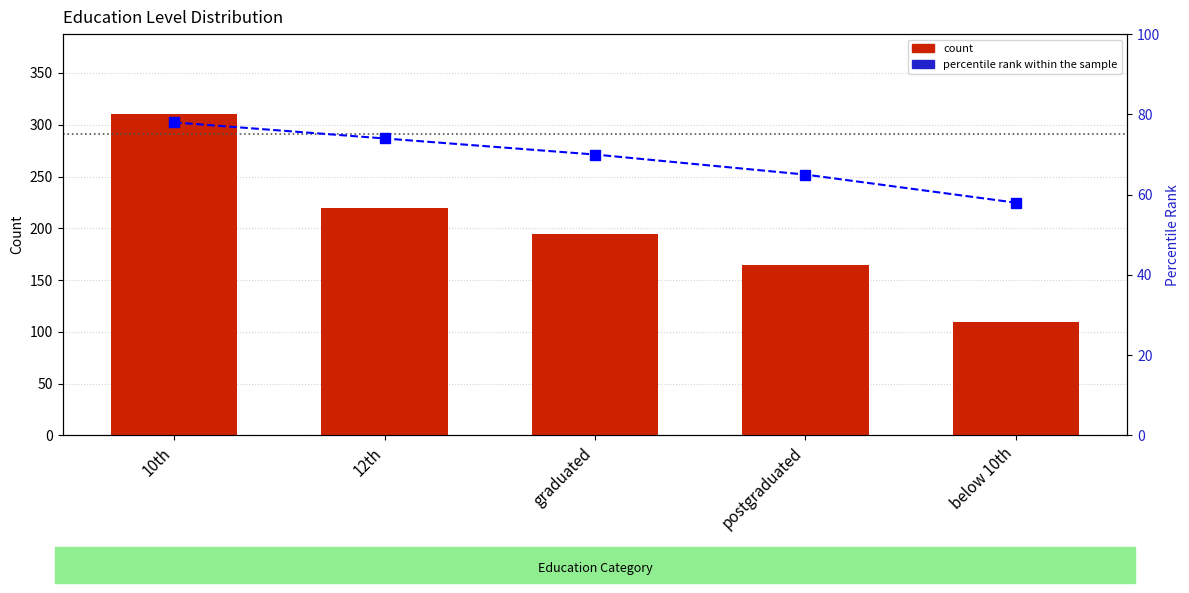

What is the difference between the maximum and minimum values in the percentile rank within the sample series?

20